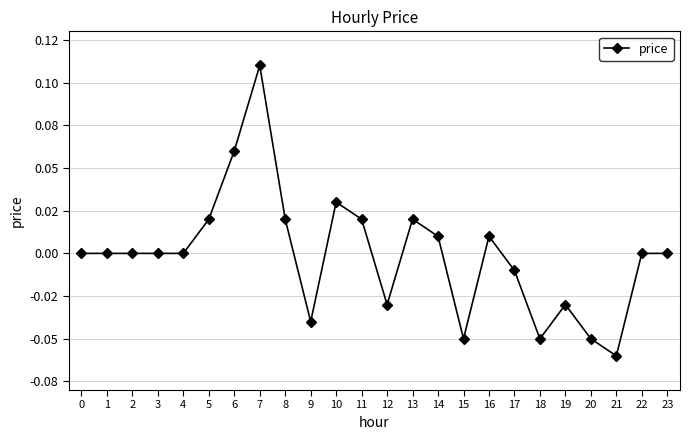

Reading left to right, transcribe all the data shown in this chart.

0=0.0	1=0.0	2=0.0	3=0.0	4=0.0	5=0.0	6=0.1	7=0.1	8=0.0	9=-0.0	10=0.0	11=0.0	12=-0.0	13=0.0	14=0.0	15=-0.1	16=0.0	17=-0.0	18=-0.1	19=-0.0	20=-0.1	21=-0.1	22=0.0	23=0.0